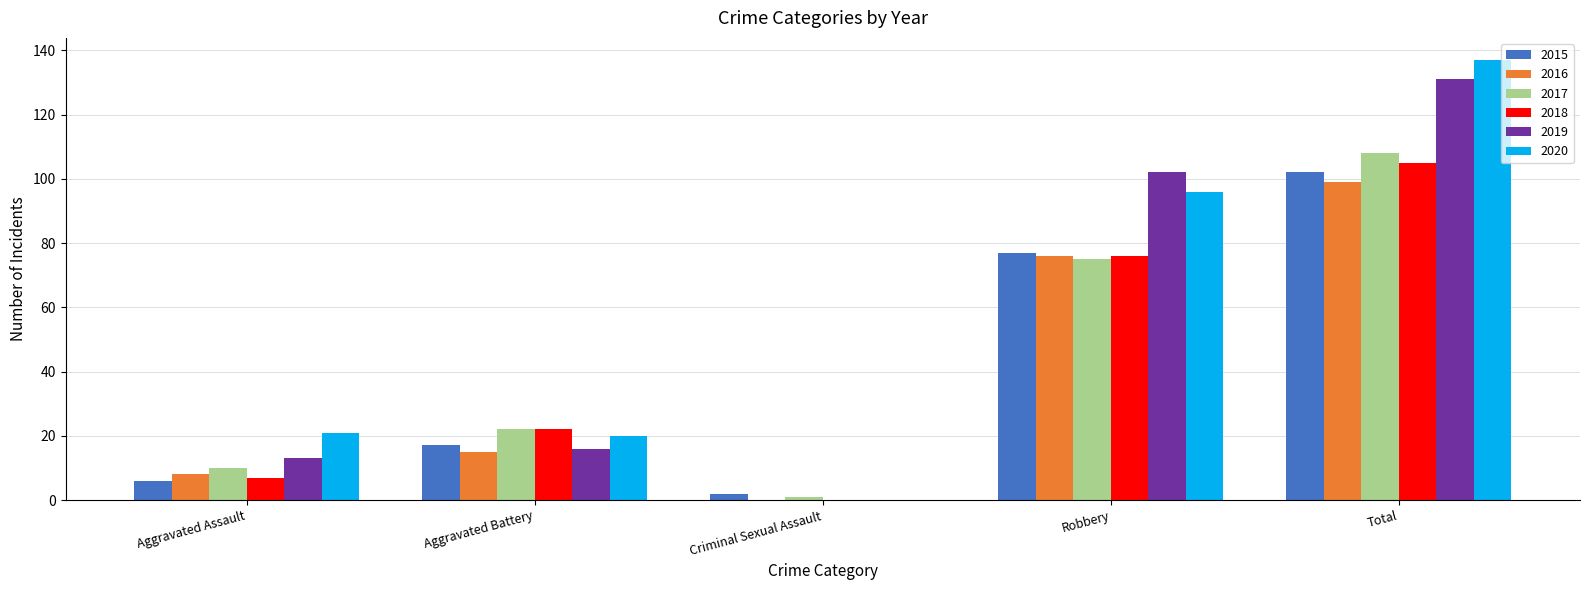

What is the sum of all 2015 values?

204